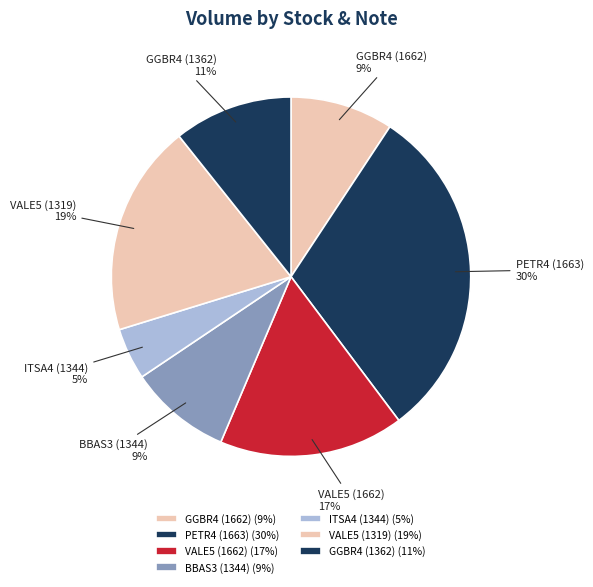

What percentage is the GGBR4 (1362) slice, to the nearest percent?

11%